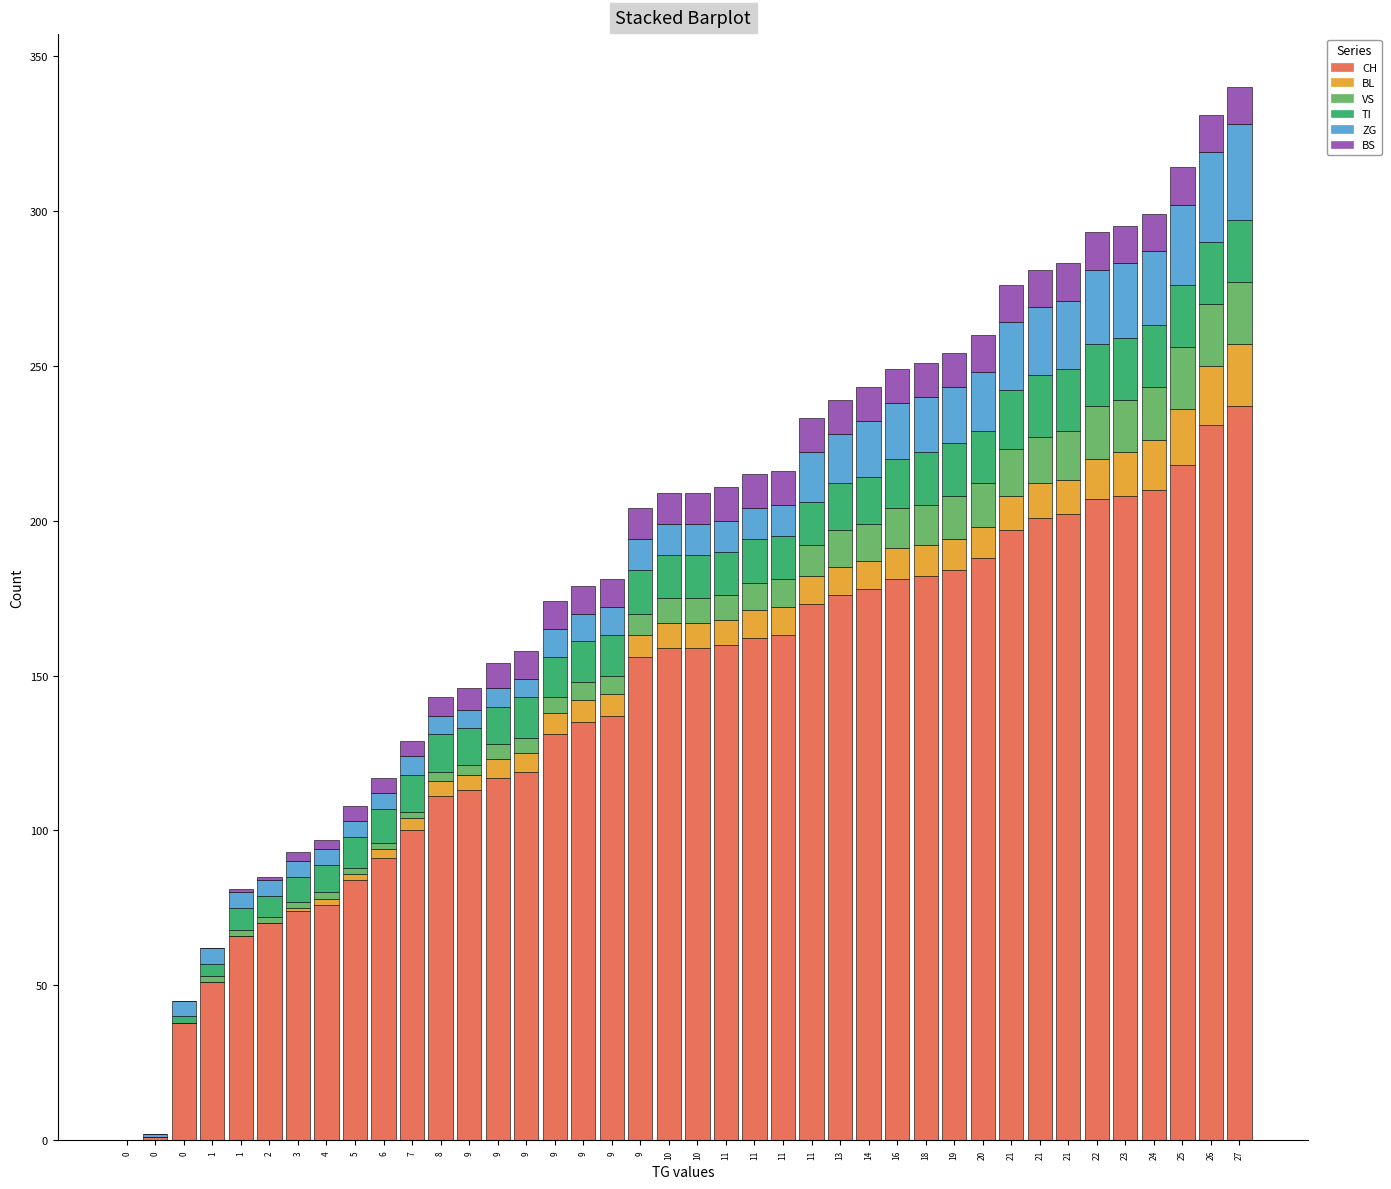

What is the average value of the BL series?

8